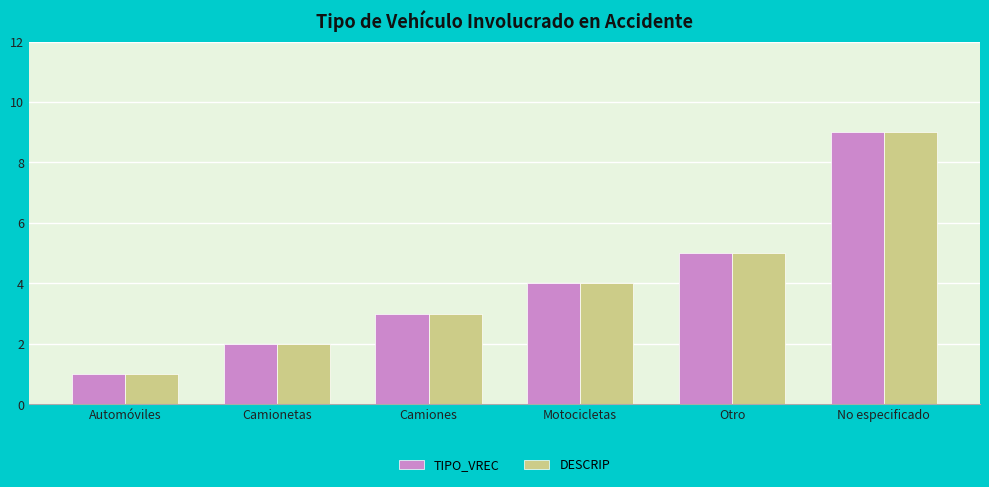

What is the maximum value shown in the chart?

9